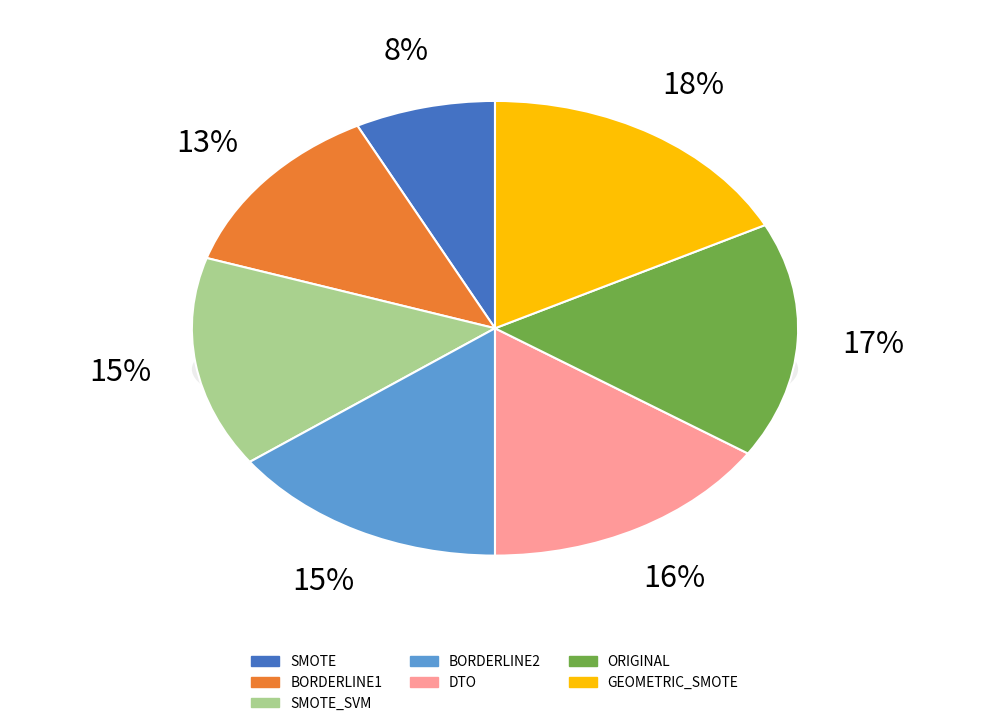

To the nearest percent, what portion does DTO represent?

16%